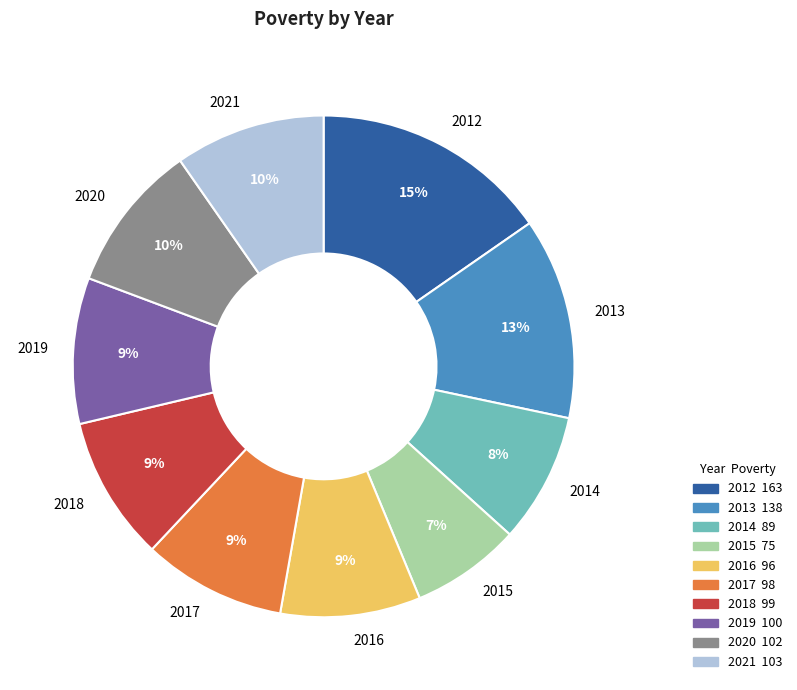

What is the smallest slice in the pie chart?

2015